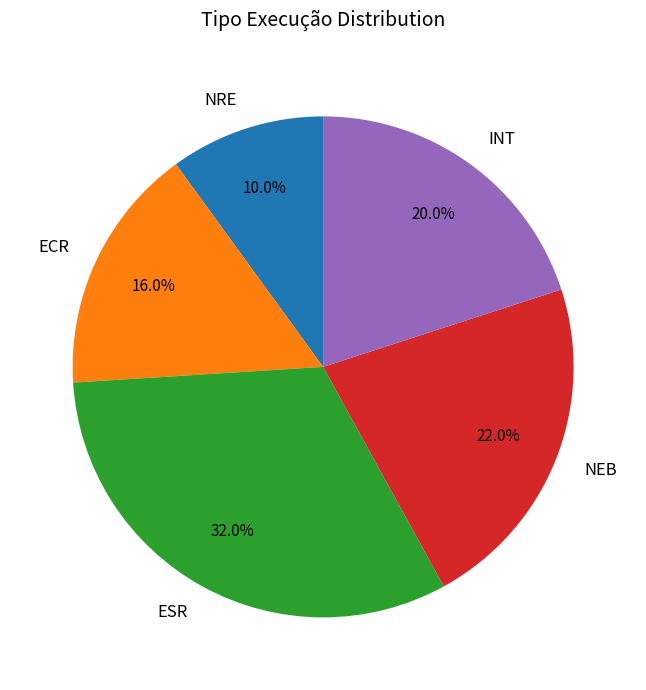

Rank the categories by value from highest to lowest.

ESR, NEB, INT, ECR, NRE